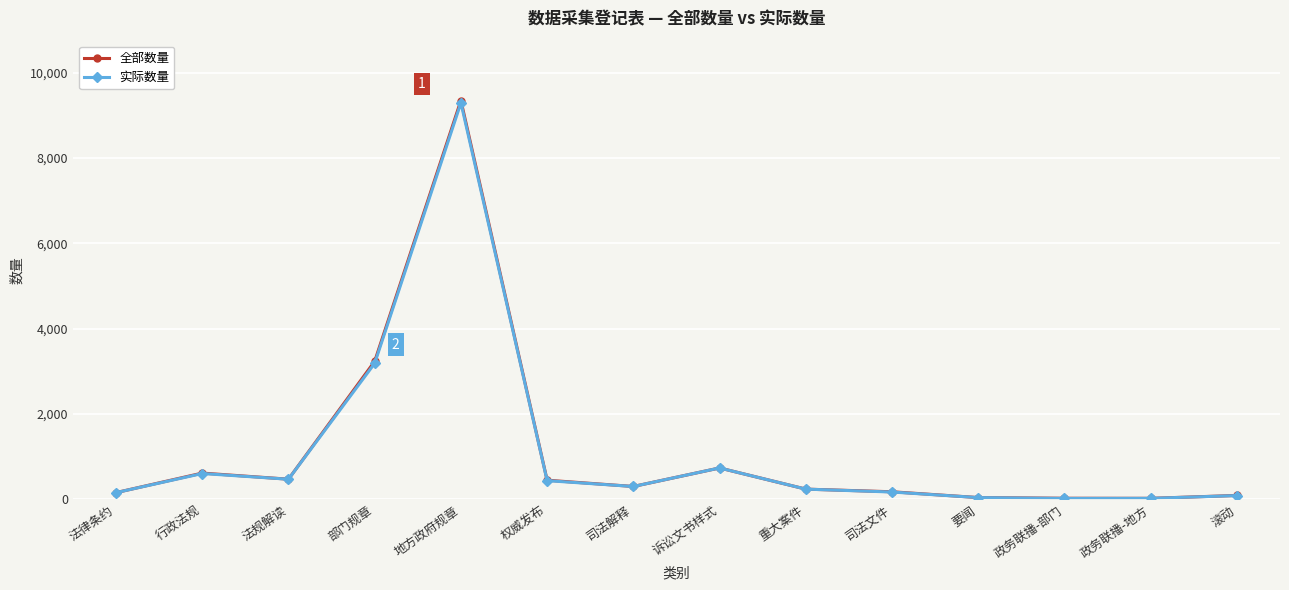

Which series has the widest spread of values?

全部数量